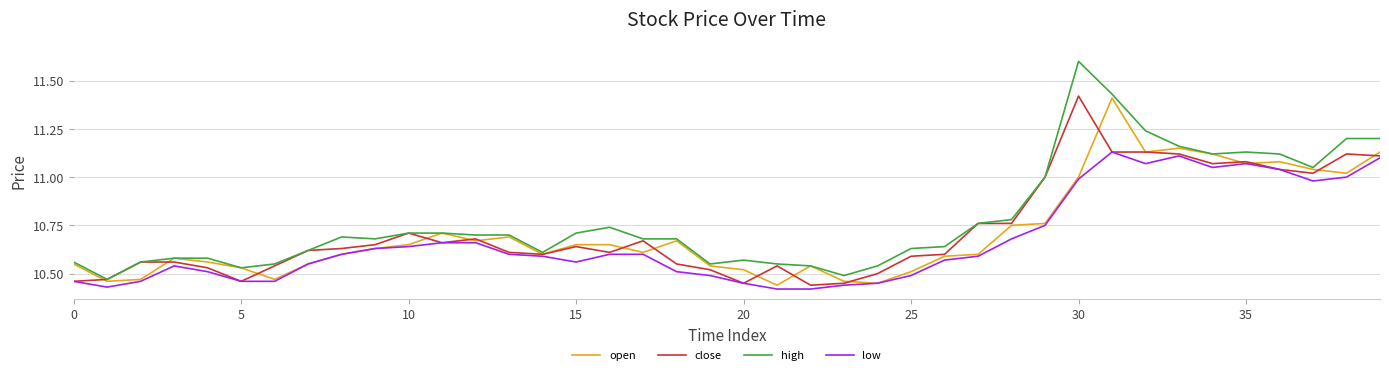

Which series has the largest total across all categories?

high